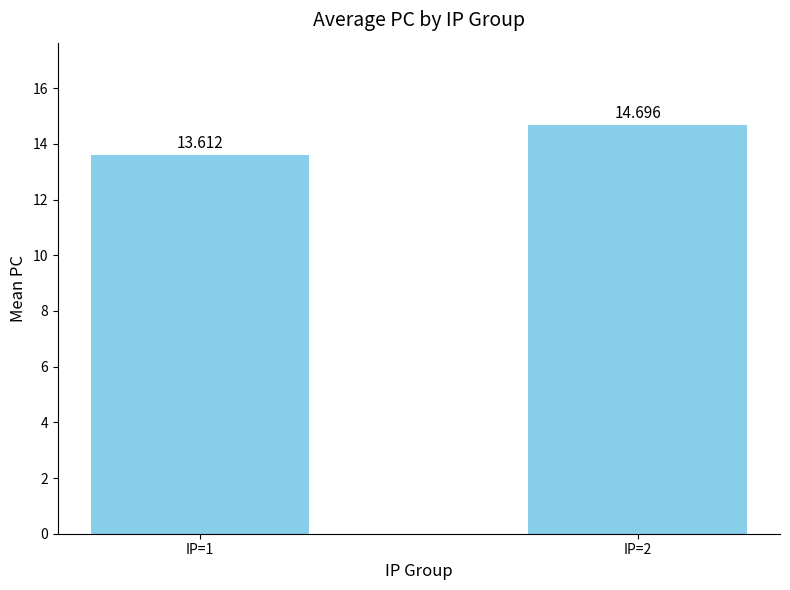

What is the average value?

14.2